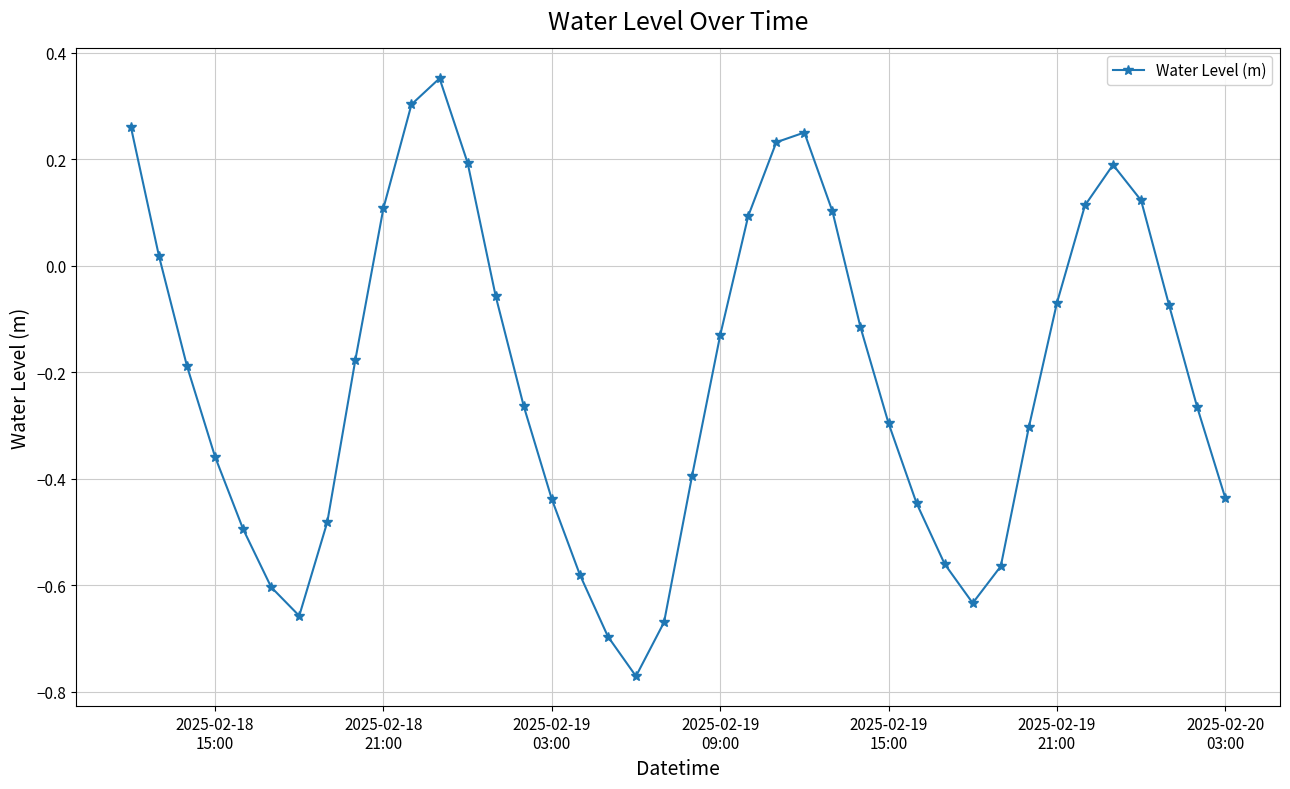

True or false: there are more than 2 points higher than both neighbors.

True